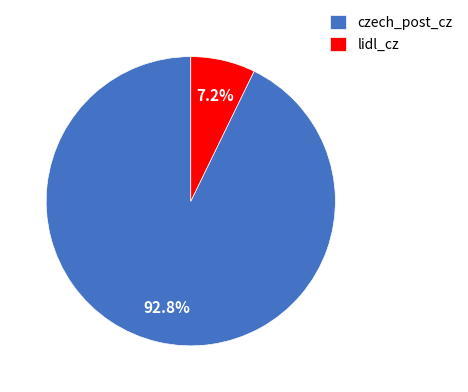

The lidl_cz slice represents 7% of the pie. True or false?

True